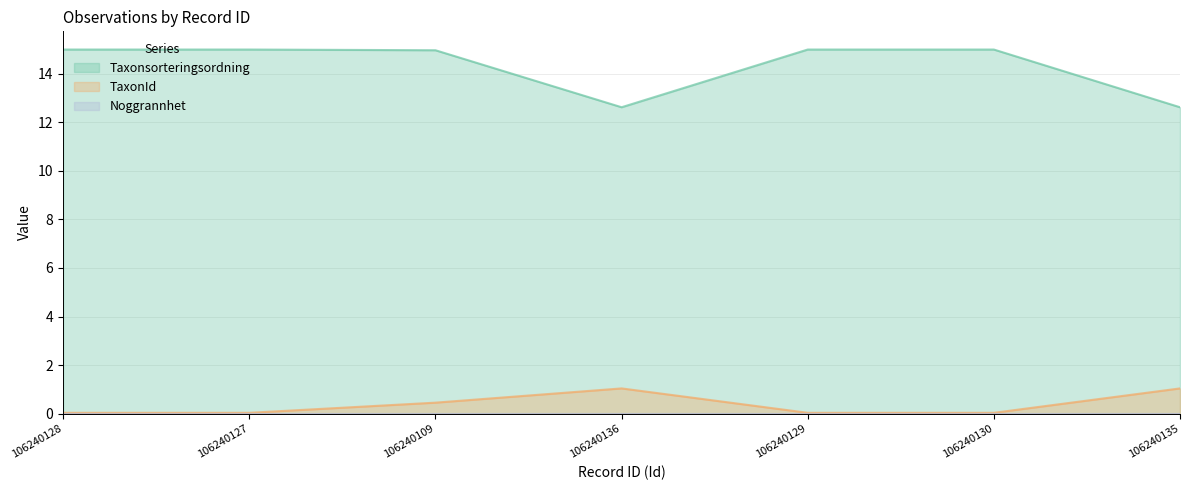

What is the total value across all series at 106240129?

15.0